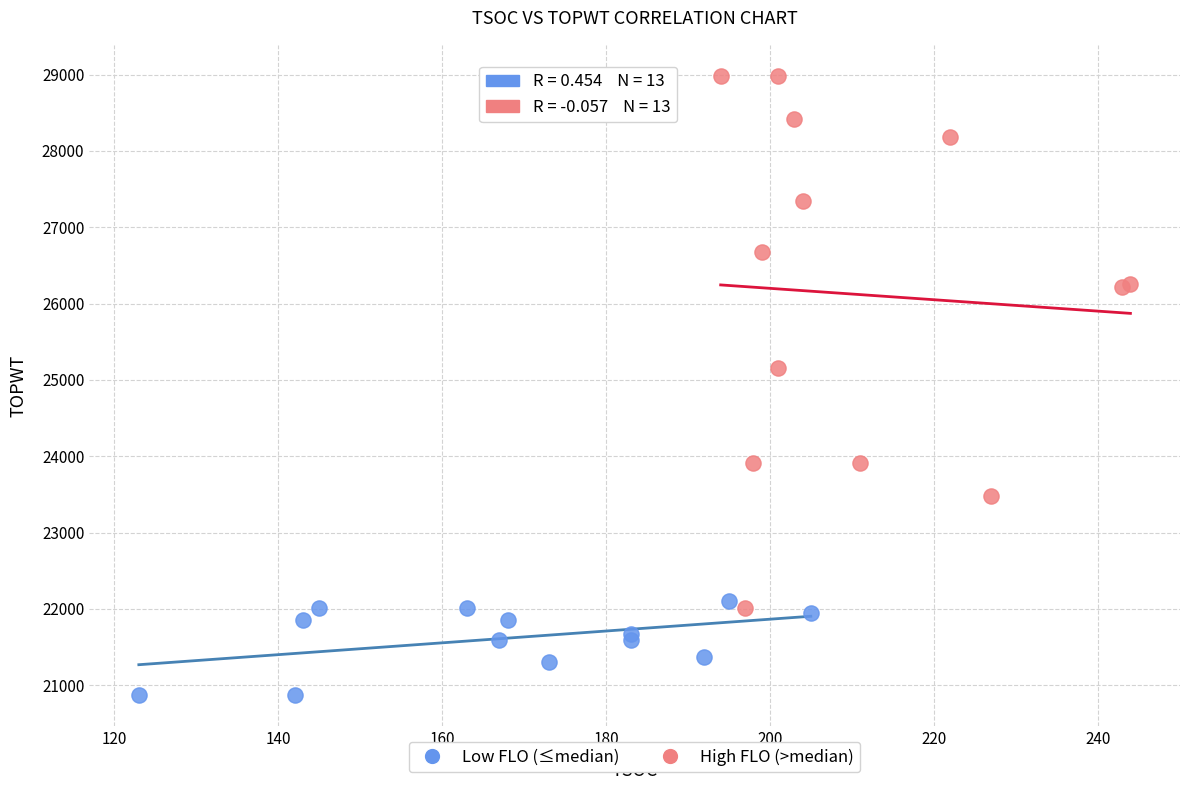

Which series has the widest spread of Y values?

High FLO (>median)